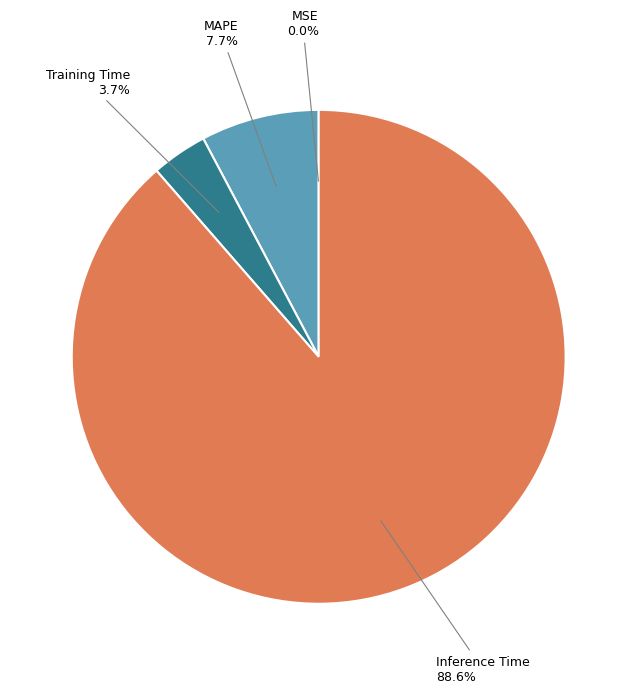

Is there a majority slice in this chart?

Yes